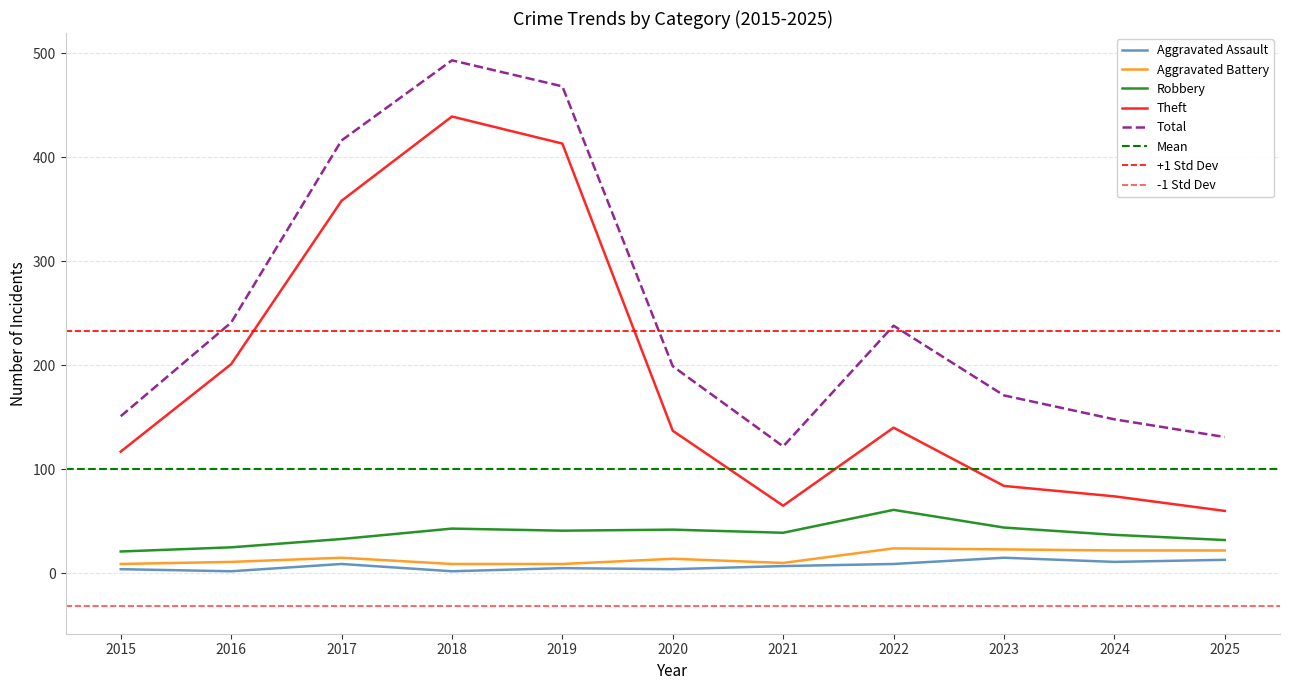

In Robbery, how many points are lower than both neighbors (excluding endpoints)?

2